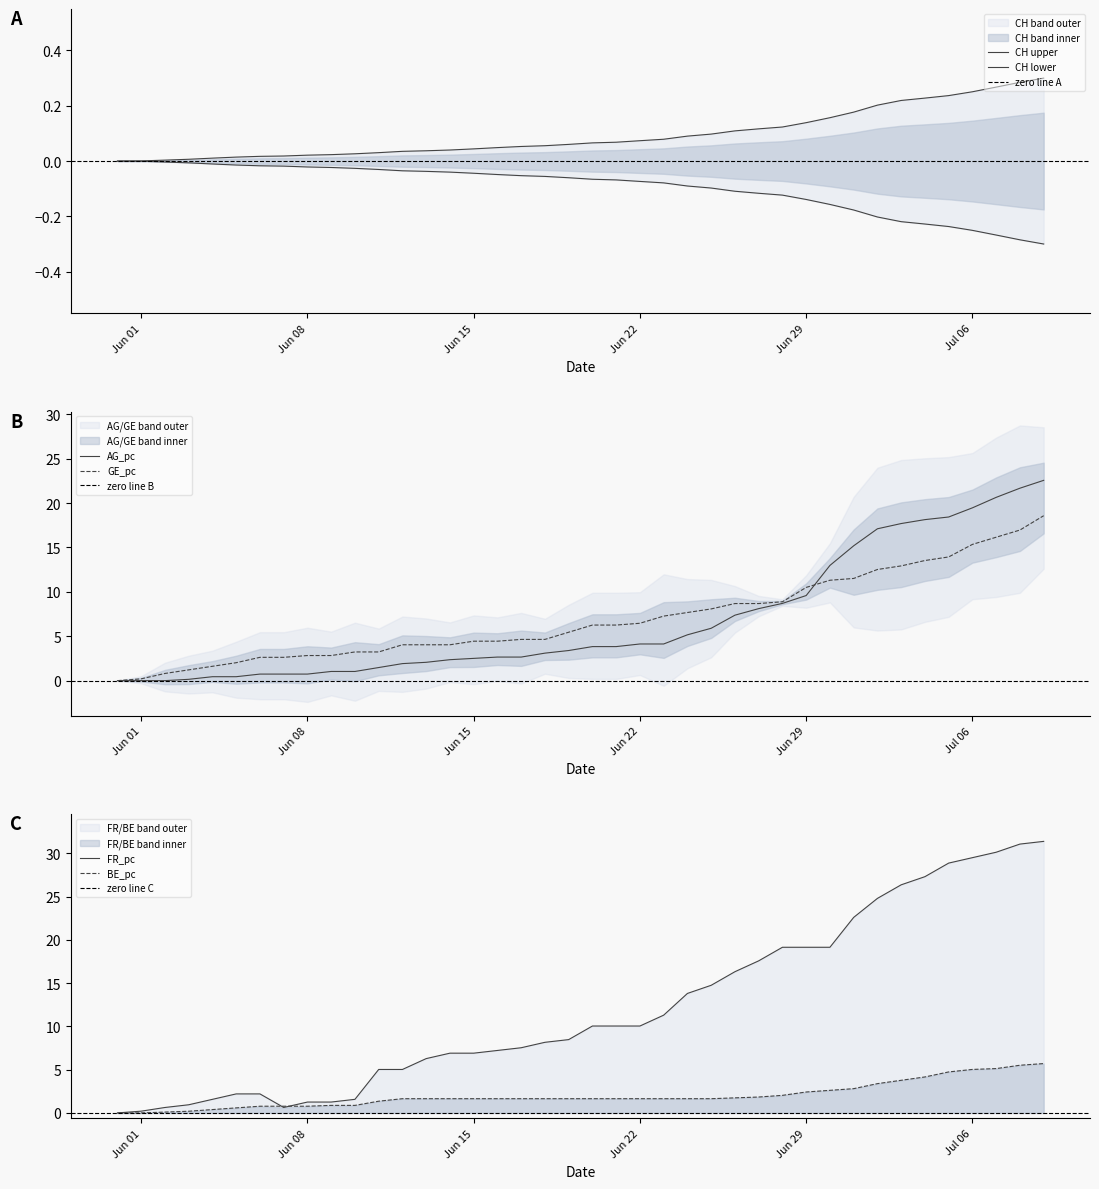

True or false: AG_pc has a value of 9.6 at Jun 29.

True